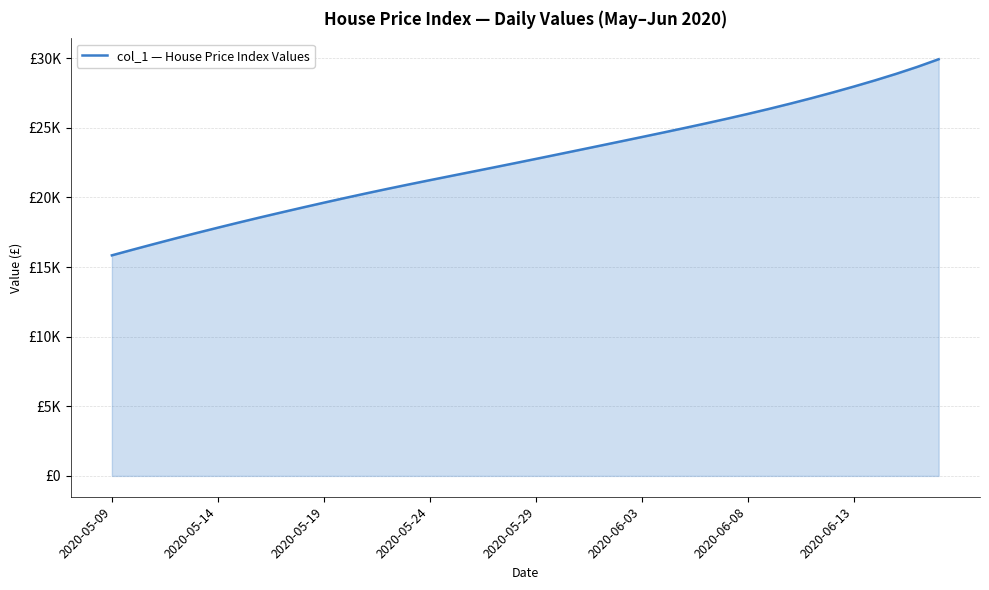

What is the difference between the maximum and minimum values?

14085.1